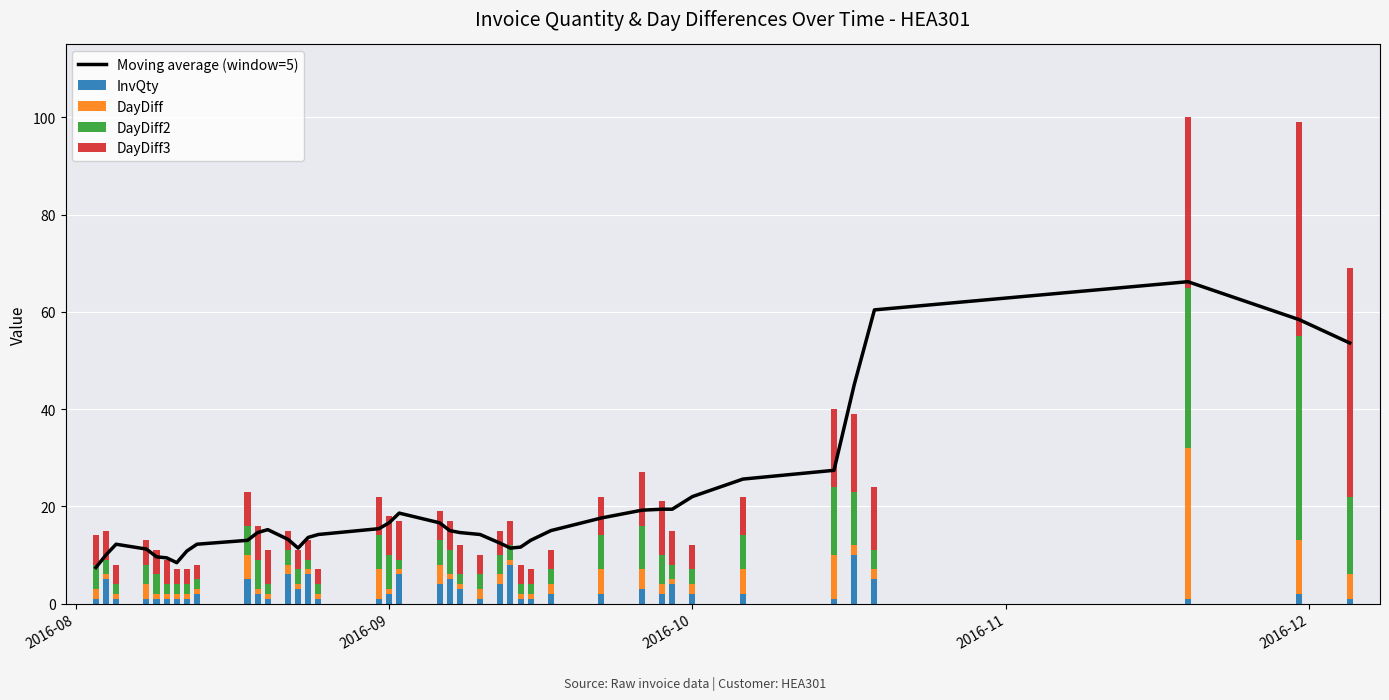

What are all the series names shown in the legend?

Moving average (window=5), InvQty, DayDiff, DayDiff2, DayDiff3